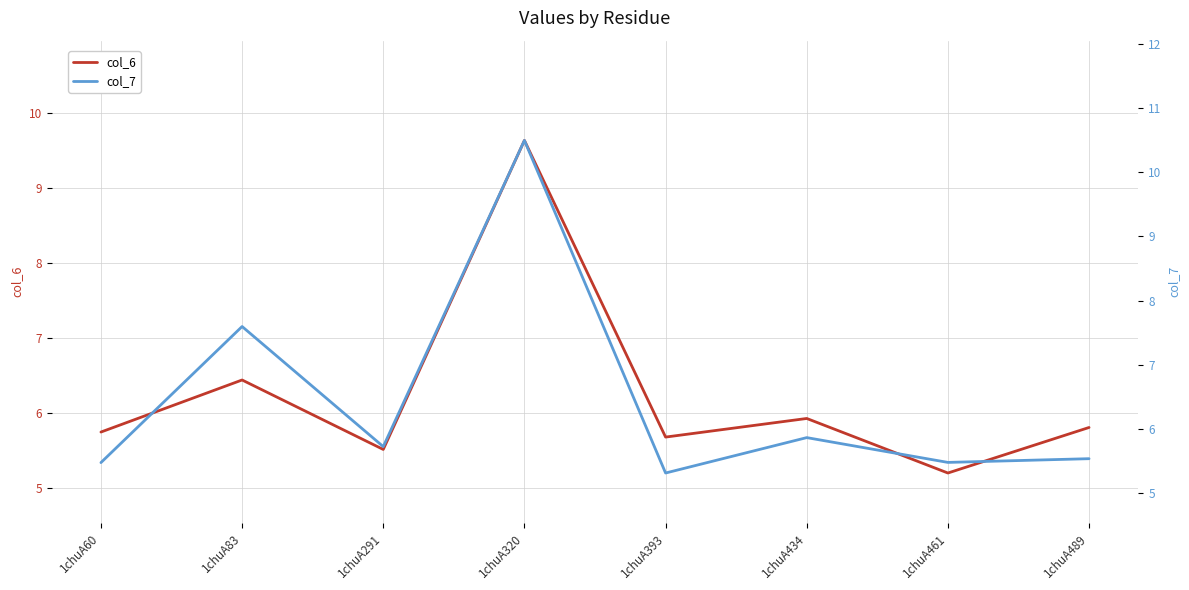

How many lines are shown in the chart?

2